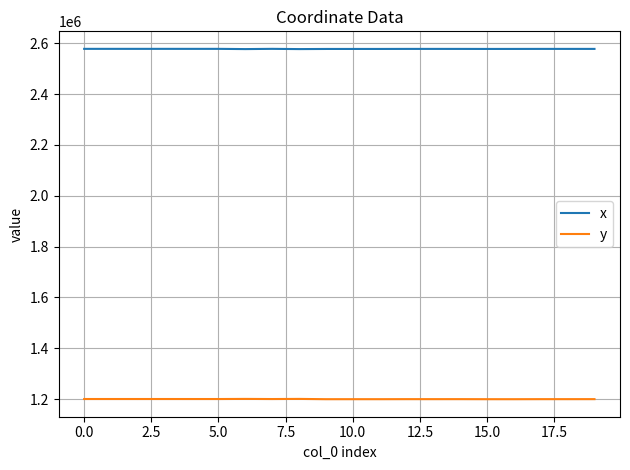

In y, how many points are lower than both neighbors (excluding endpoints)?

8